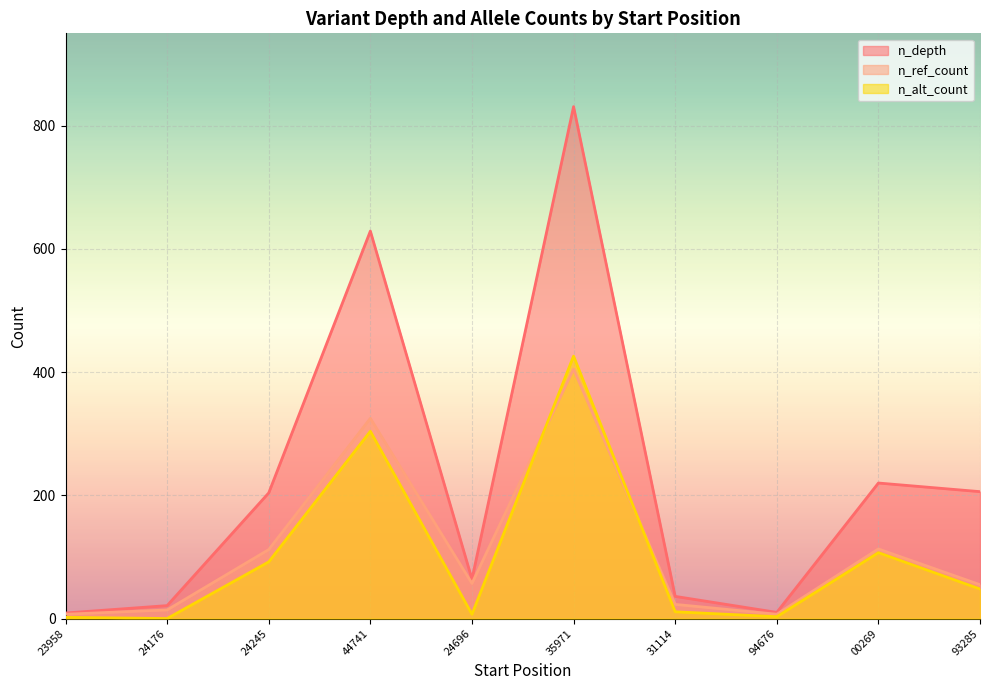

The value of n_ref_count at 00269 is 113. True or false?

True